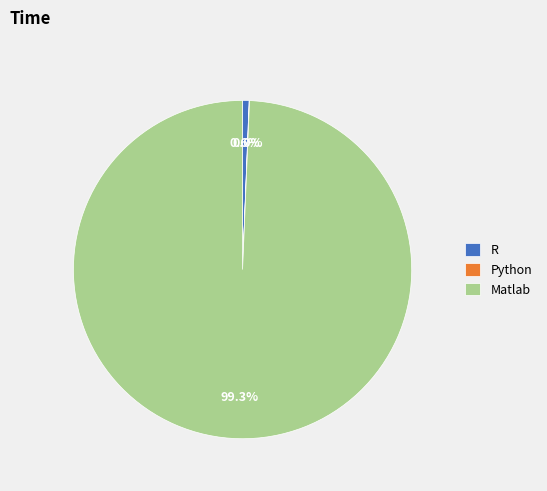

What is the ratio of the value at Matlab to the value at R?

159.2